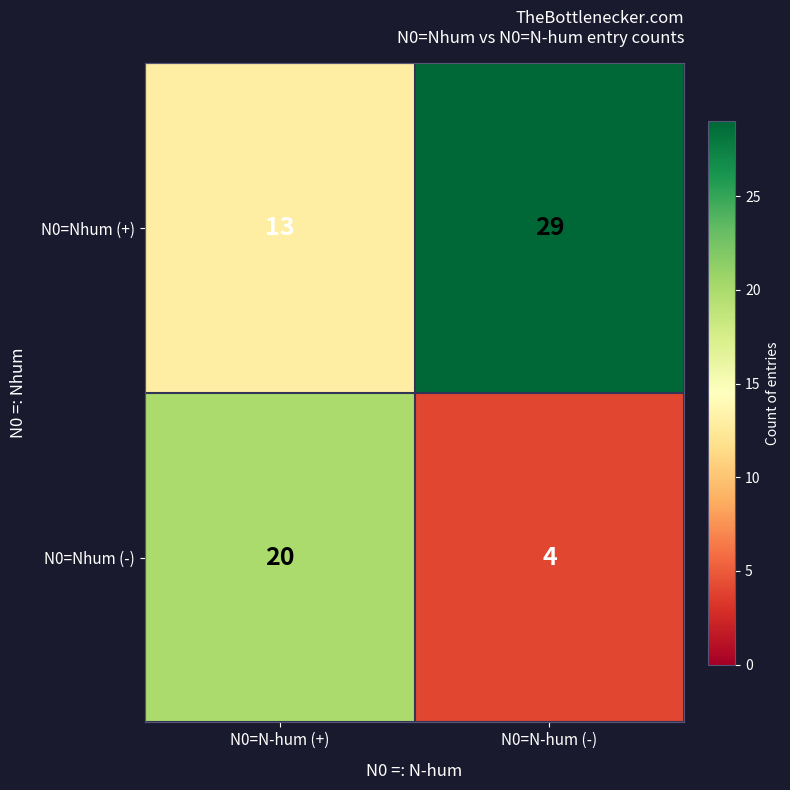

What is the spread (max minus min) of values at N0=N-hum (-)?

25